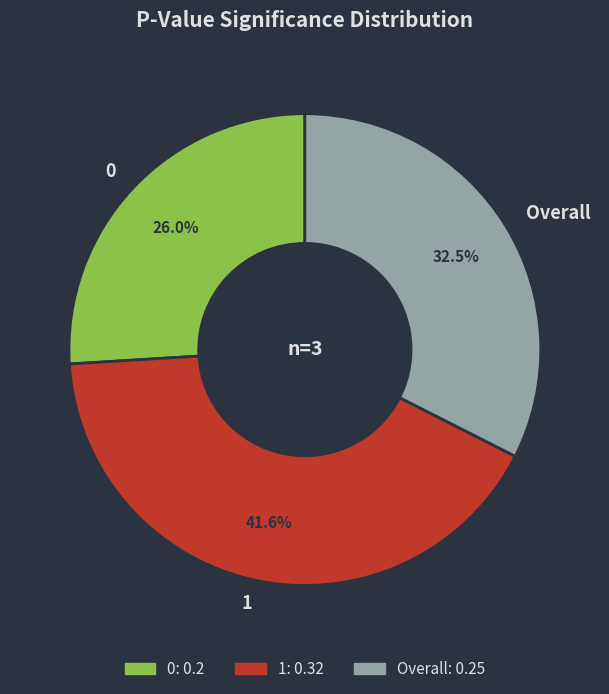

Between 0 and Overall, which is larger?

Overall